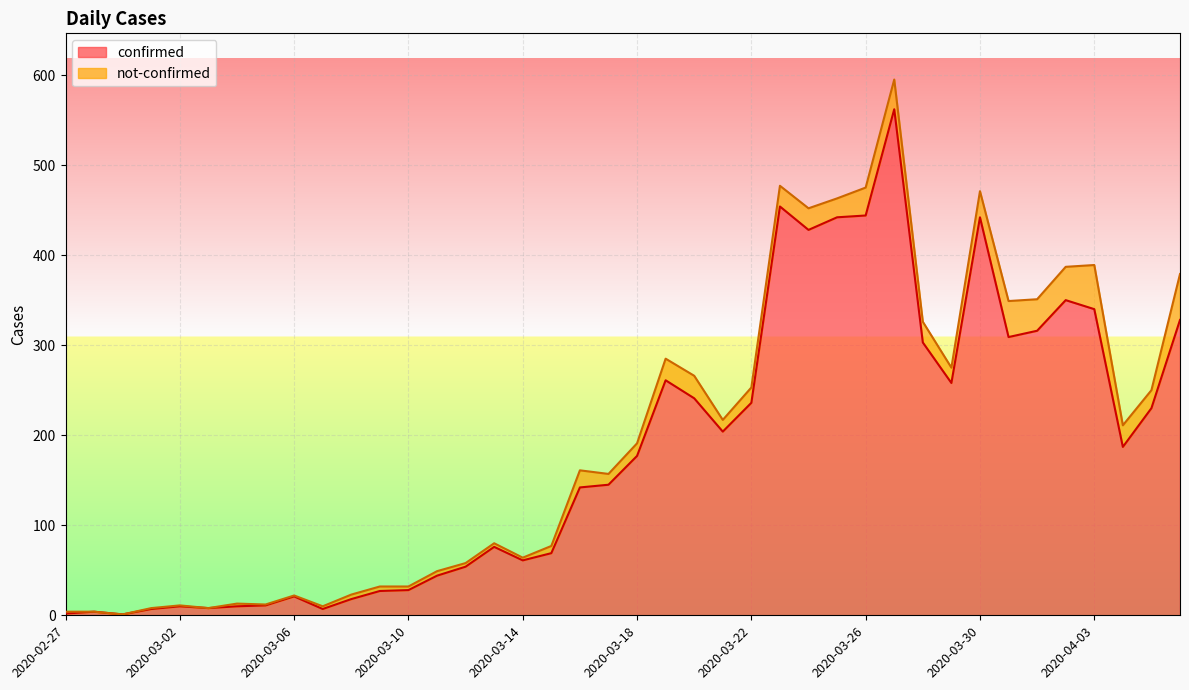

How many points are higher than both their immediate neighbors (excluding endpoints)?

9